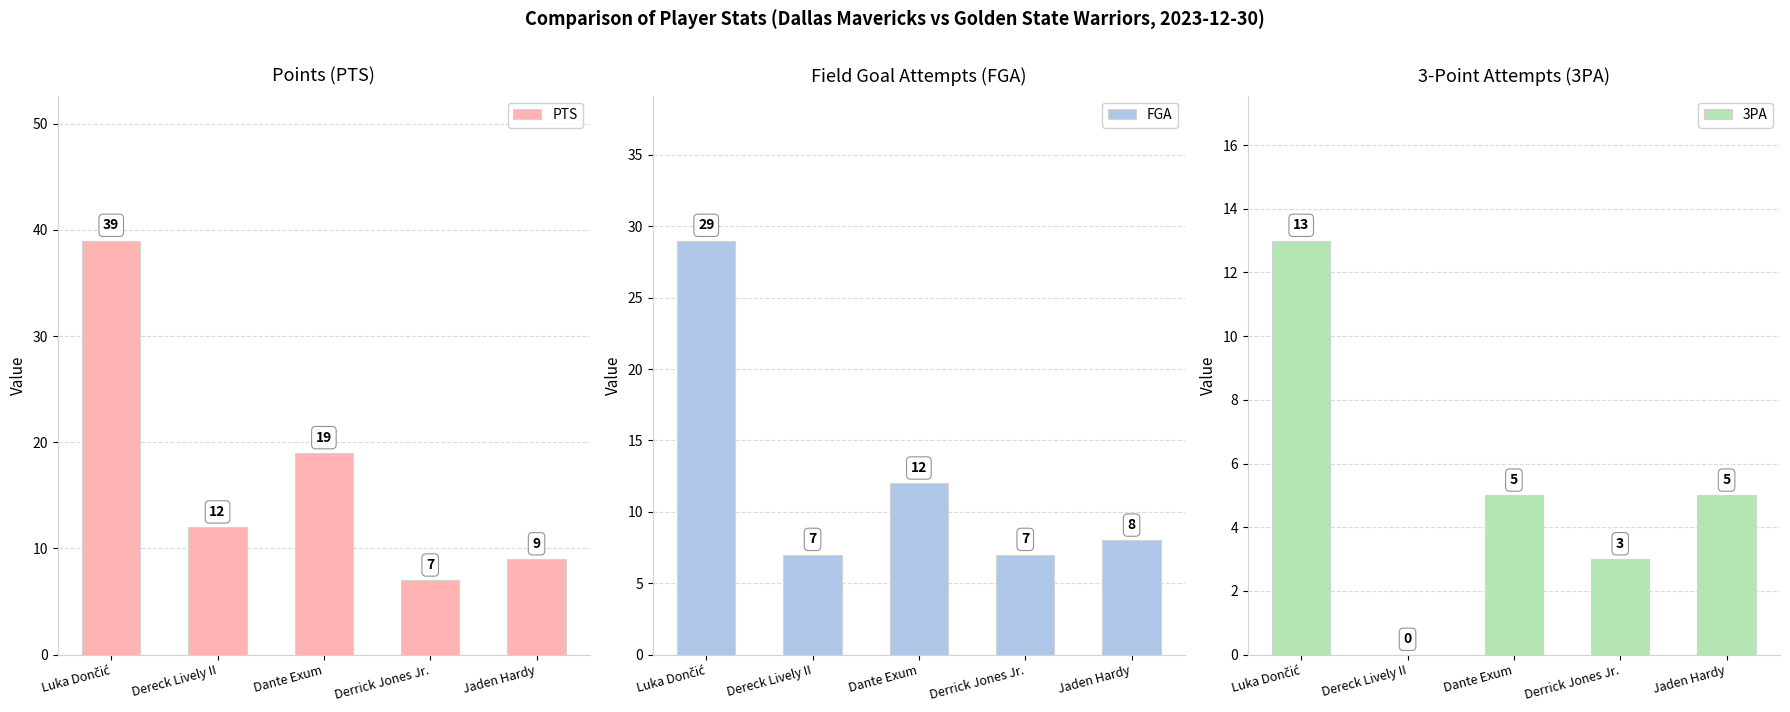

What are all the series names shown in the legend?

PTS, FGA, 3PA